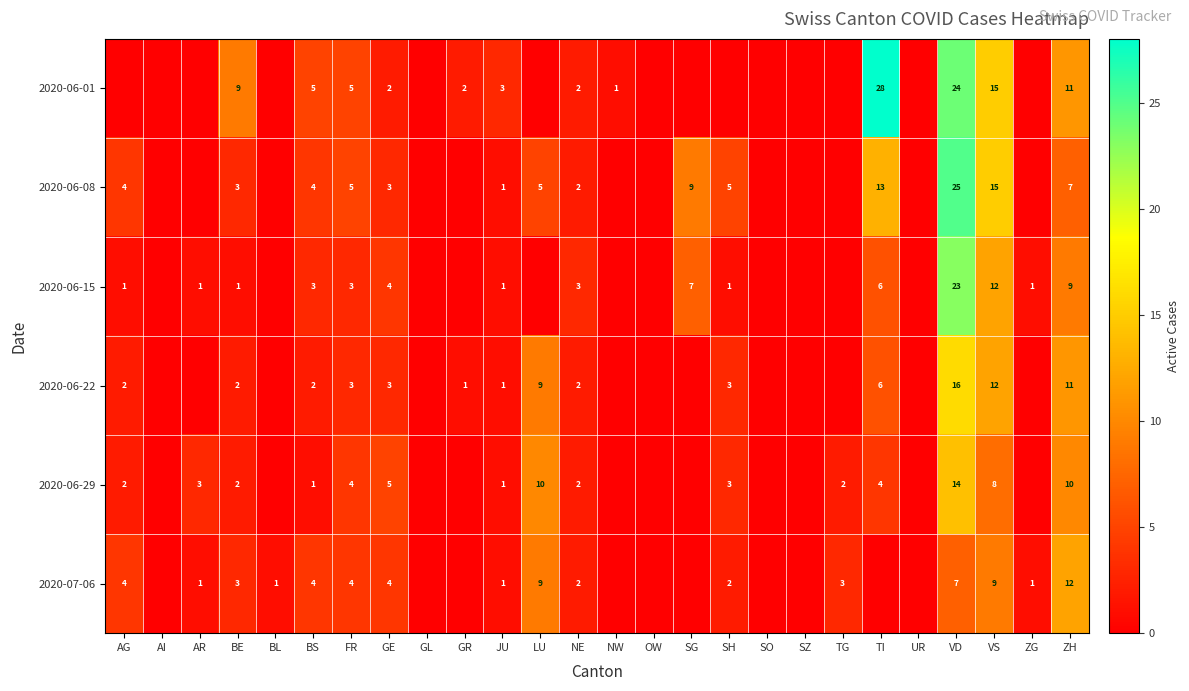

How many distinct data groups are displayed?

6